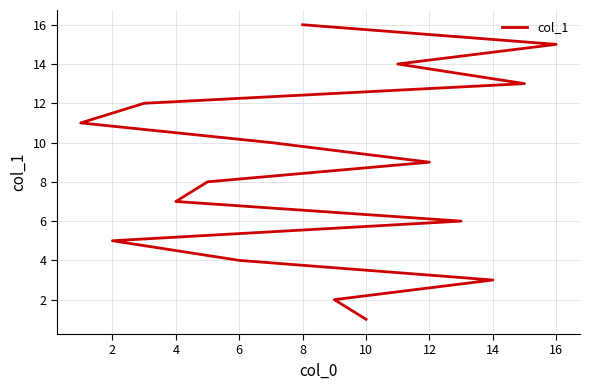

What is the sum of all values?

136